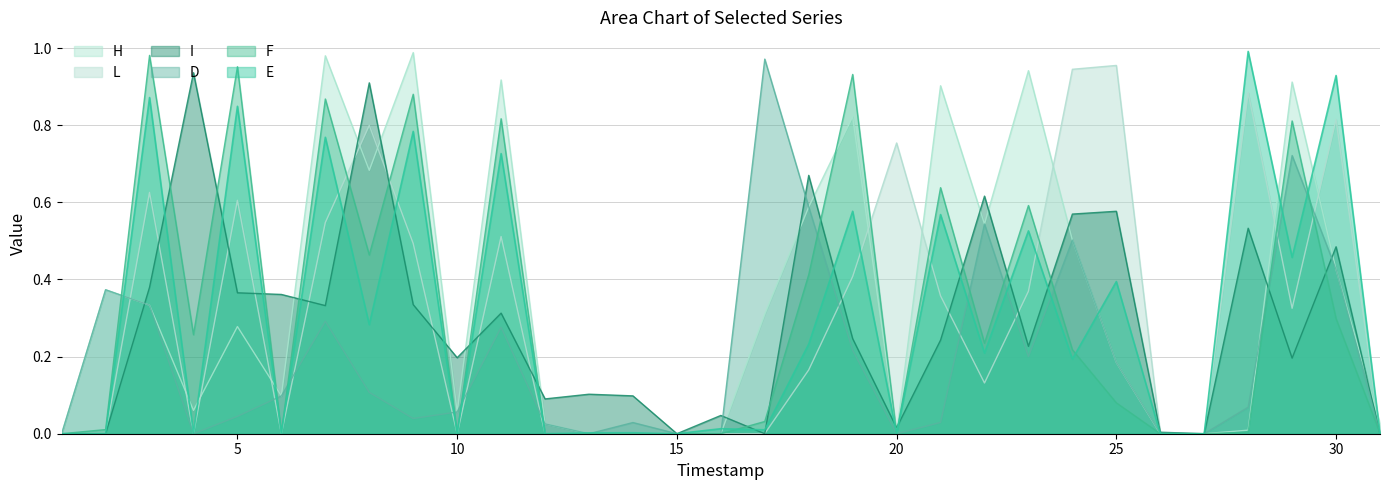

How many data points in H are above 0?

25